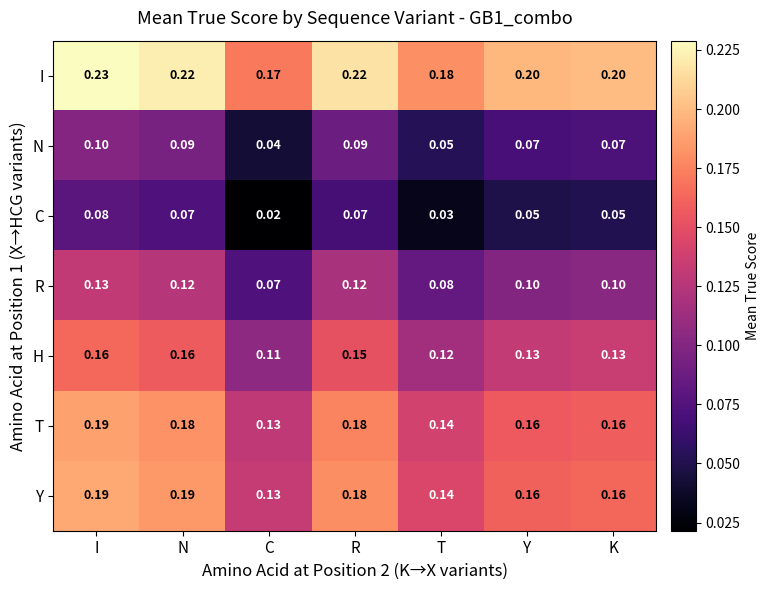

At which category does the chart reach its minimum across all series?

C